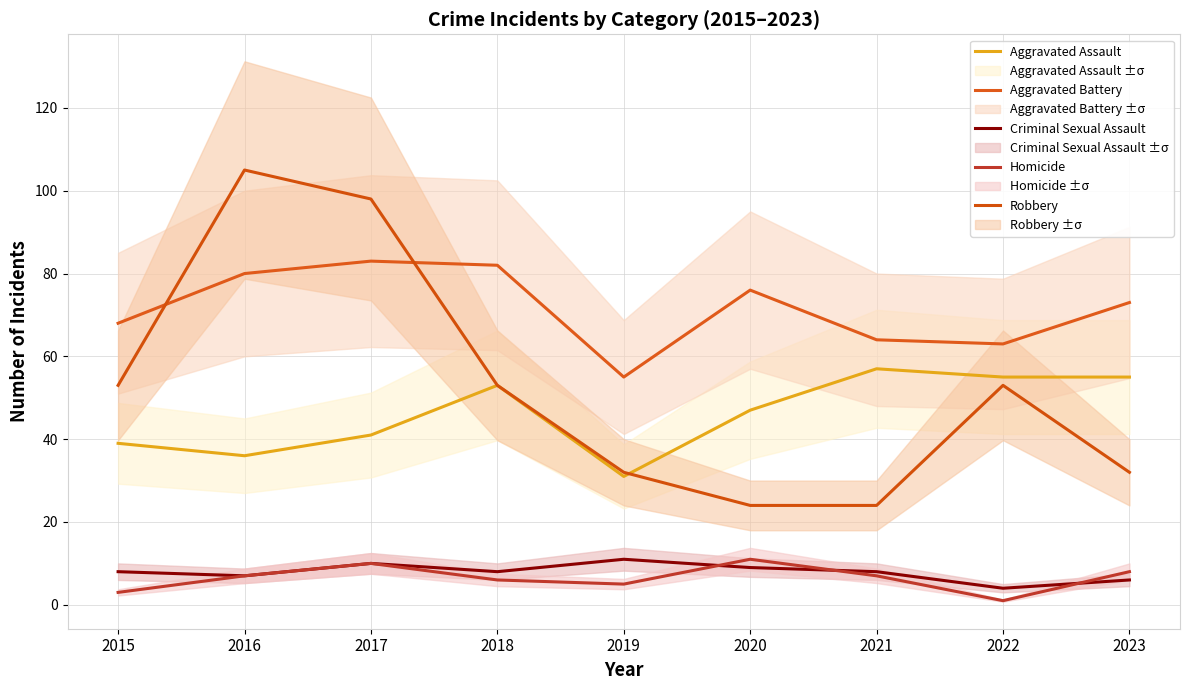

Reading left to right, transcribe all the data shown in this chart.

Aggravated Assault: 2015=39	2016=36	2017=41	2018=53	2019=31	2020=47	2021=57	2022=55	2023=55
Aggravated Battery: 2015=68	2016=80	2017=83	2018=82	2019=55	2020=76	2021=64	2022=63	2023=73
Criminal Sexual Assault: 2015=8	2016=7	2017=10	2018=8	2019=11	2020=9	2021=8	2022=4	2023=6
Homicide: 2015=3	2016=7	2017=10	2018=6	2019=5	2020=11	2021=7	2022=1	2023=8
Robbery: 2015=53	2016=105	2017=98	2018=53	2019=32	2020=24	2021=24	2022=53	2023=32